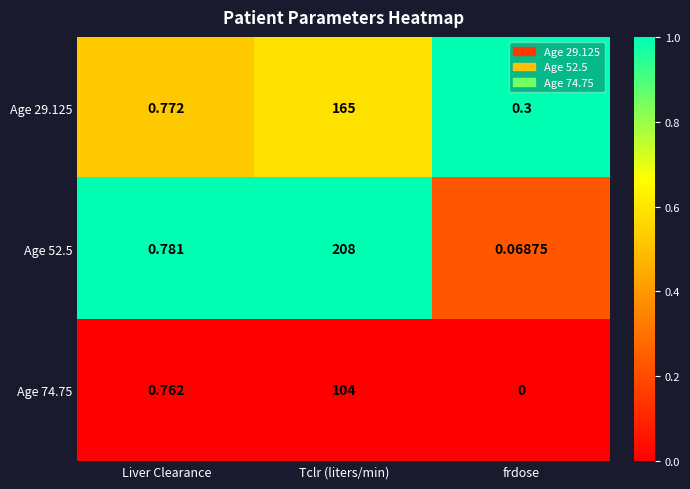

Is the value of Age 29.125 at Tclr (liters/min) greater than the value of Age 52.5 at frdose?

Yes